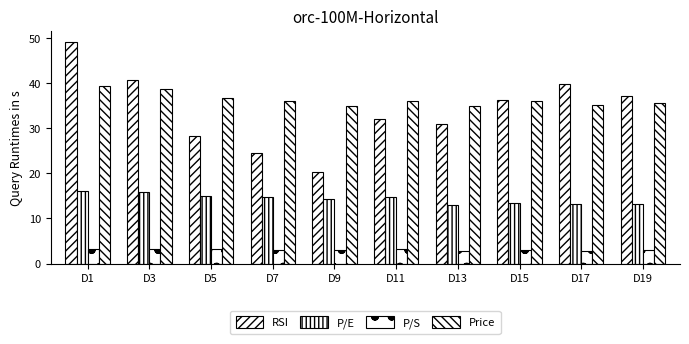

What is the difference between the highest and lowest values at D7?

33.0